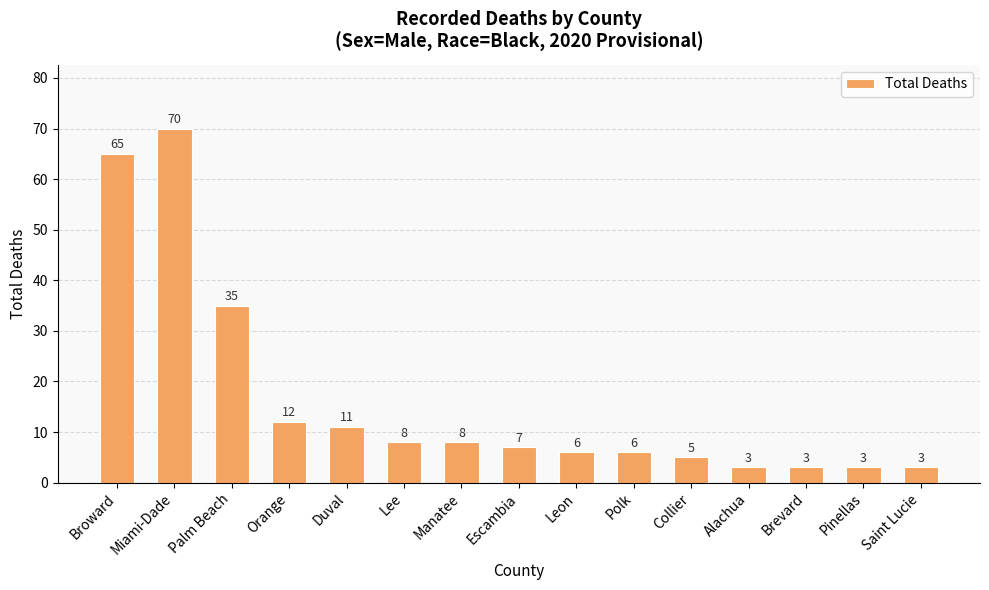

What is the greatest value displayed?

70